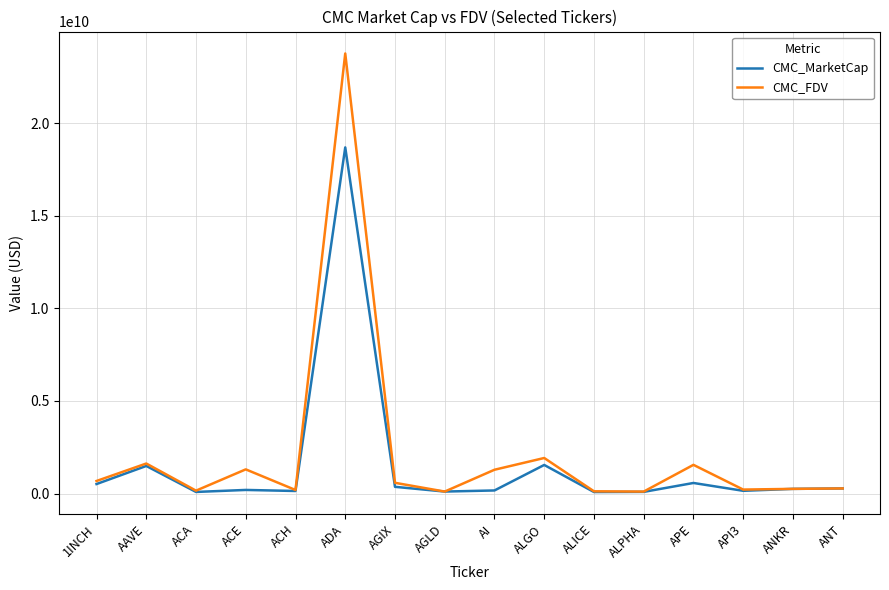

What is the approximate value of CMC_FDV at ADA?

23768485888.5